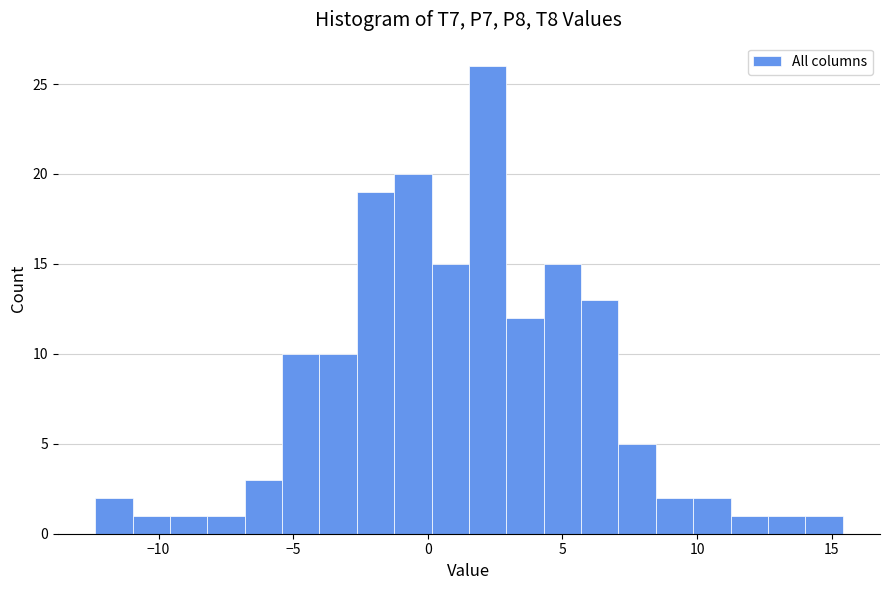

Read against the x-axis, roughly where is the centre of the tallest bar?

2.0